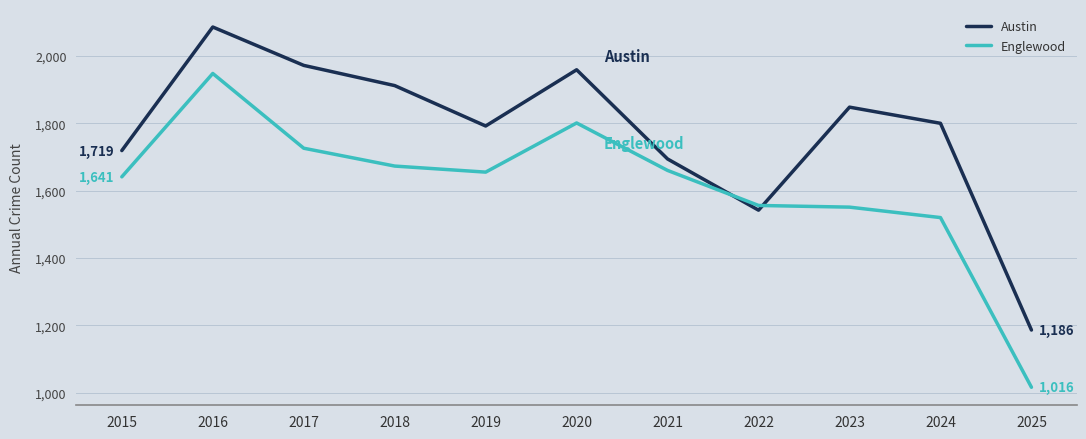

What value does the Englewood series have at 2021, to the nearest 50?

1650